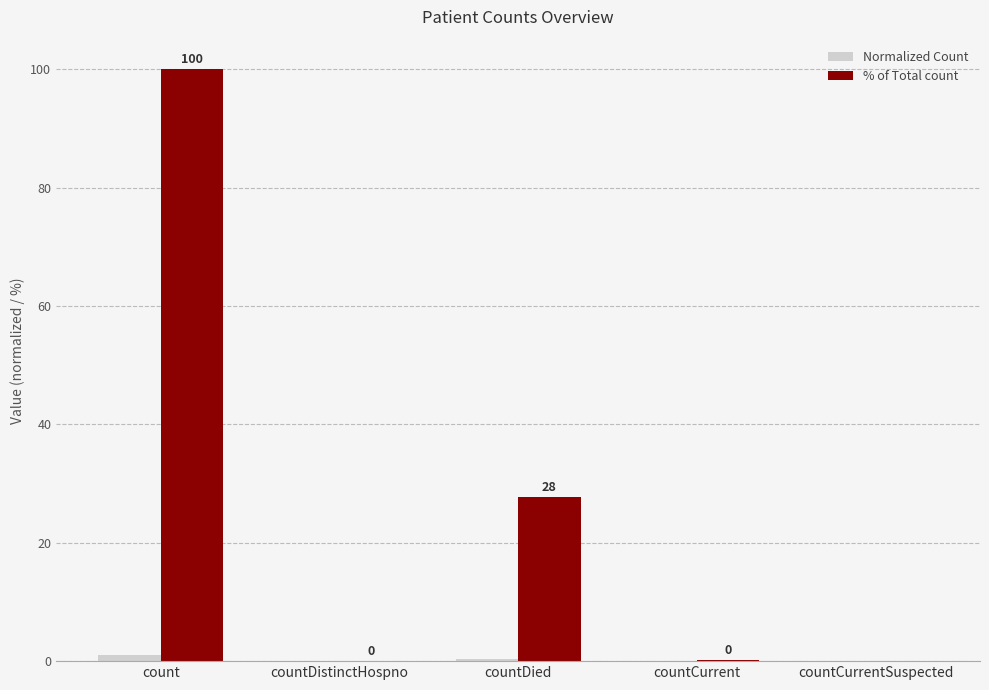

Between countDied and countCurrentSuspected, which series saw the biggest shift?

% of Total count